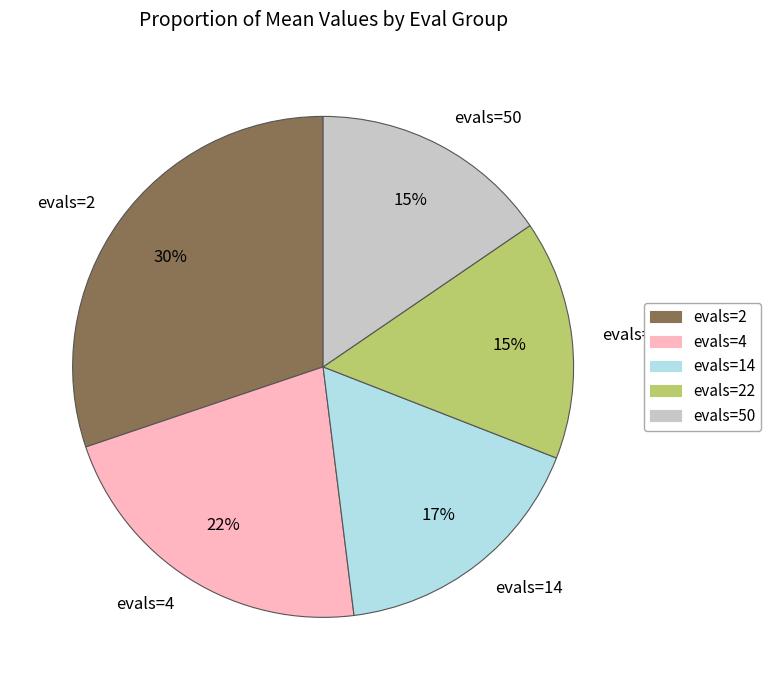

Do evals=14 and evals=22 together represent more than half of the pie?

No